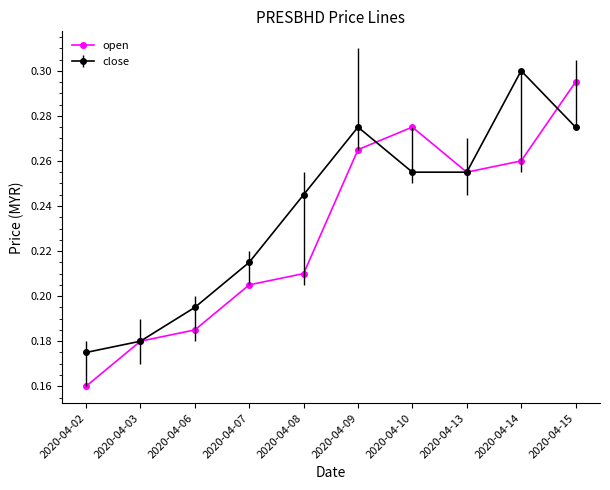

At how many categories does at least one series exceed 0?

10